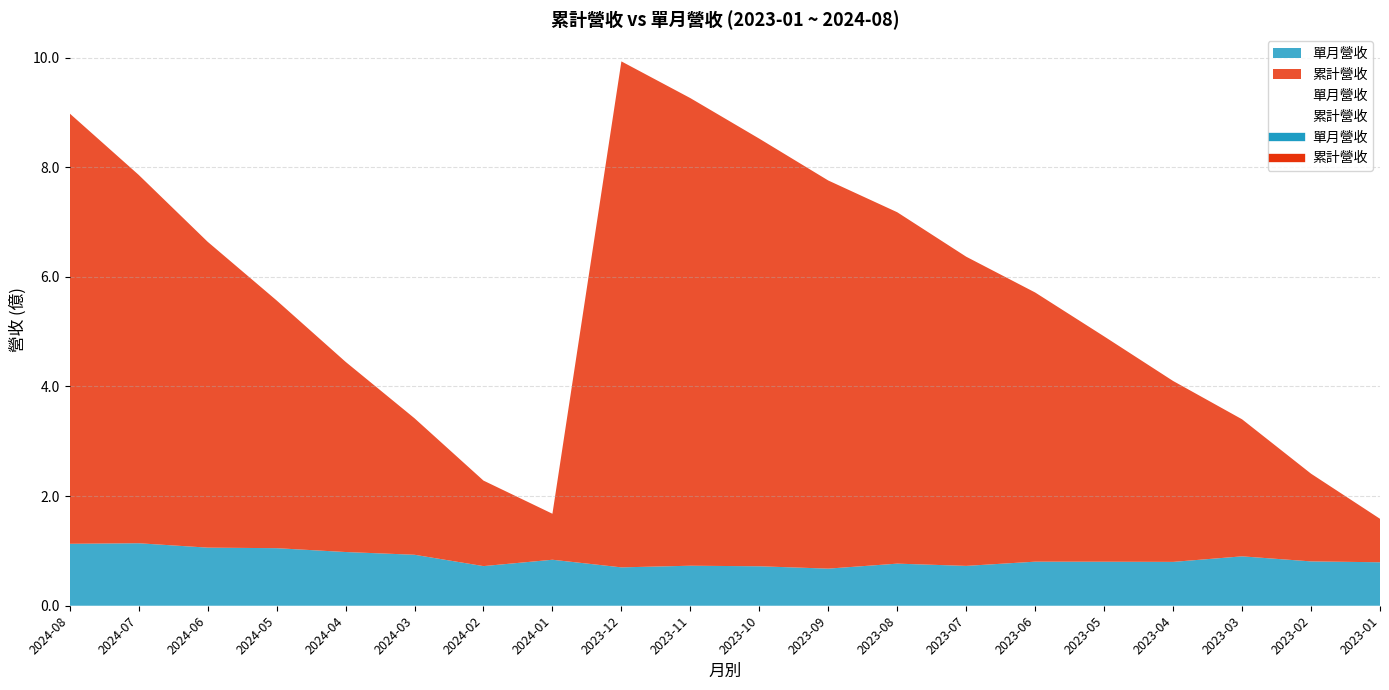

Rank the series at 2024-07 from lowest to highest value.

單月營收, 累計營收